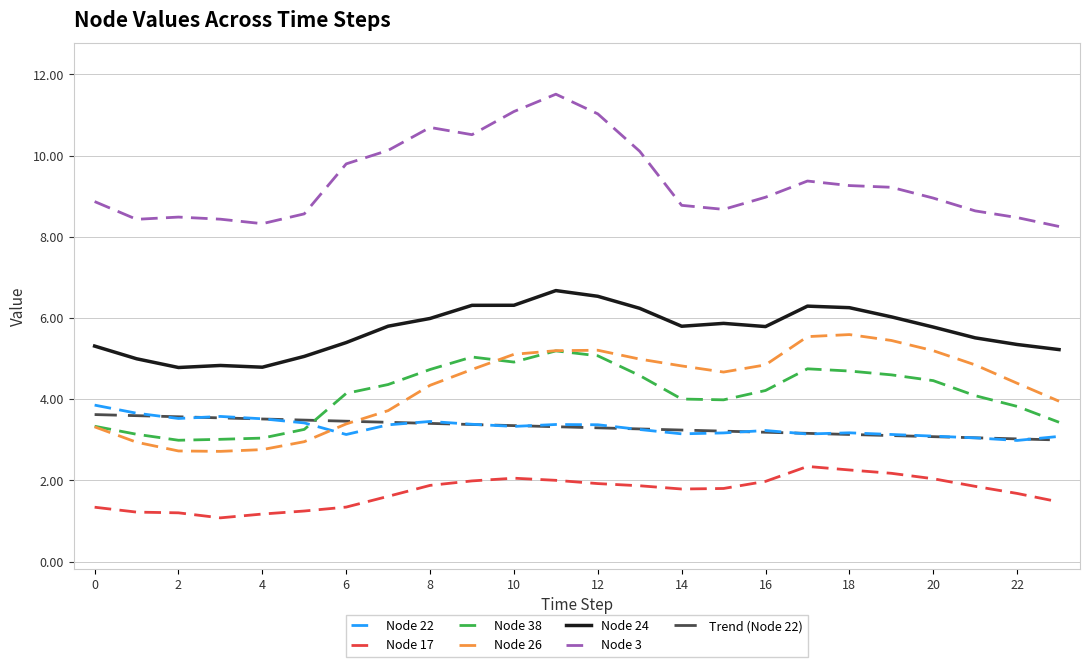

What is the minimum value for Node 22?

3.0